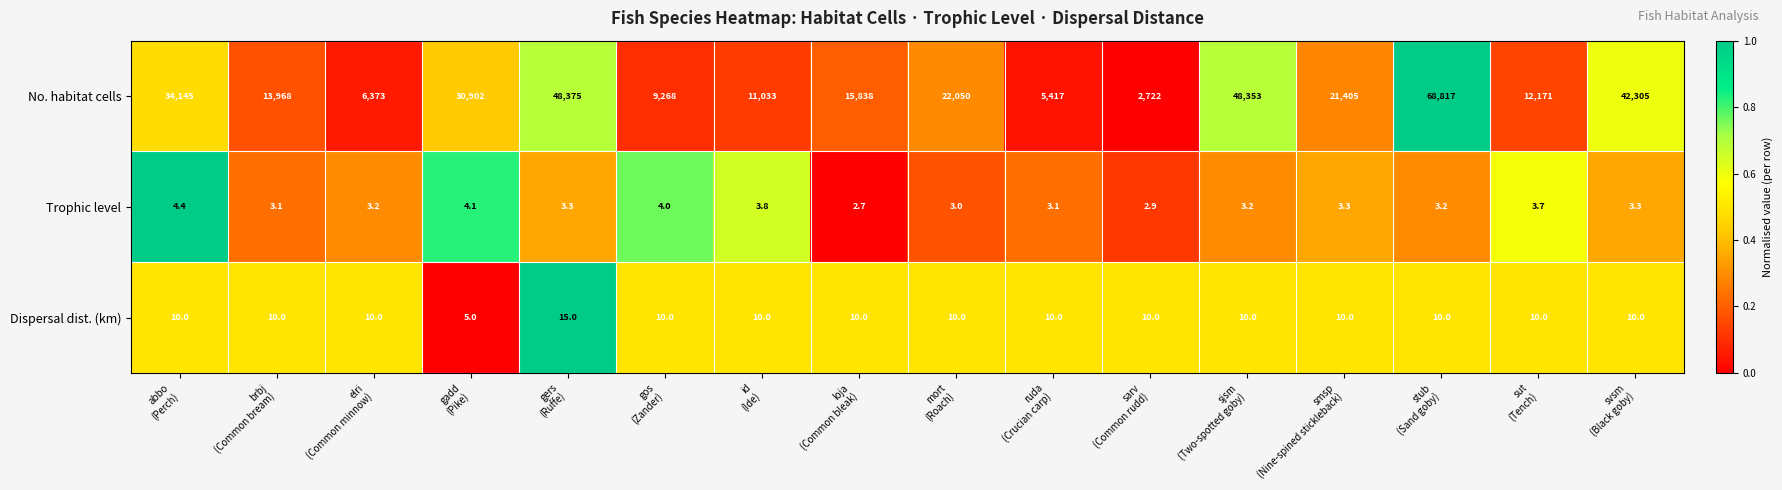

What is the difference between the maximum and second lowest values in the Trophic level series?

1.5